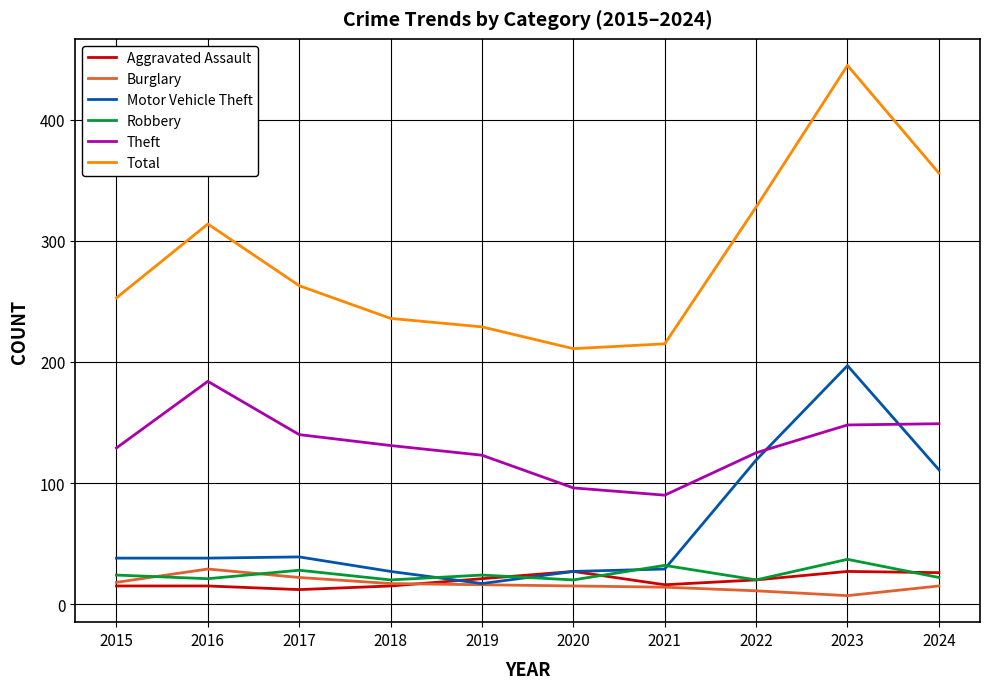

What are all the series names shown in the legend?

Aggravated Assault, Burglary, Motor Vehicle Theft, Robbery, Theft, Total